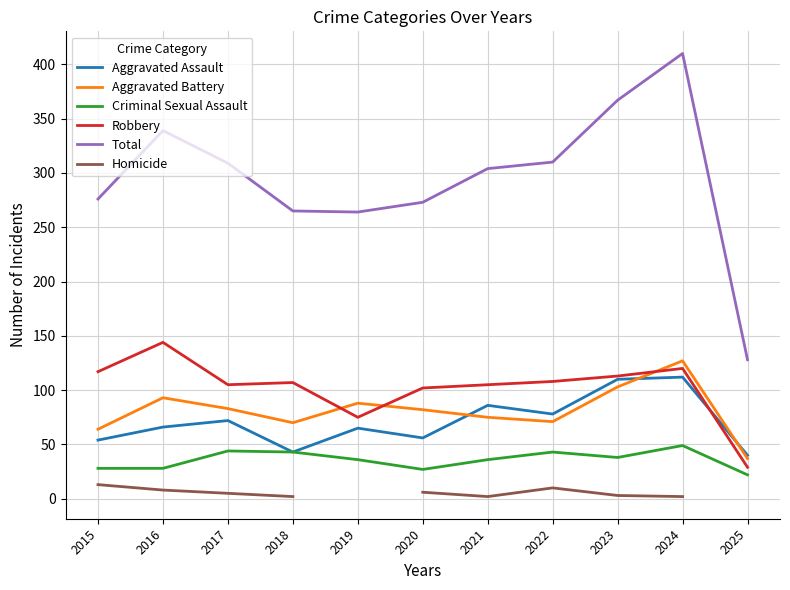

At which category does the chart reach its peak across all series?

2024